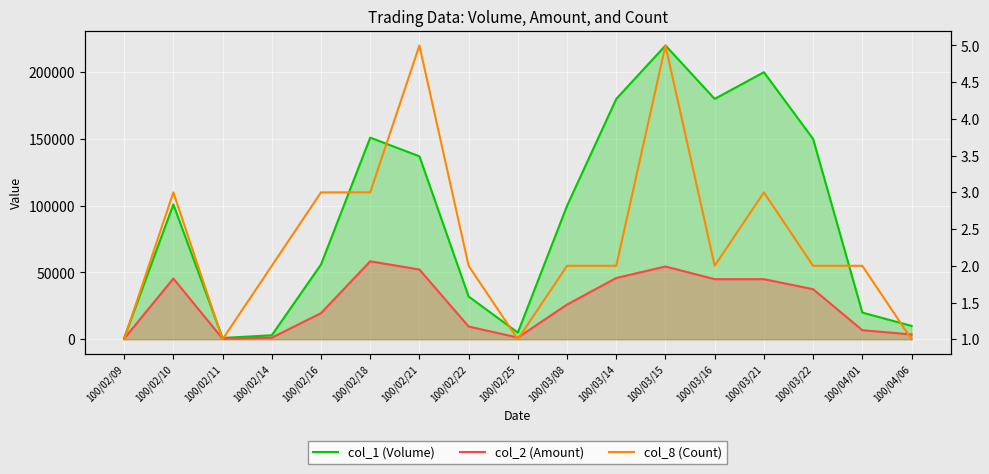

At how many categories does at least one series exceed 207739?

1